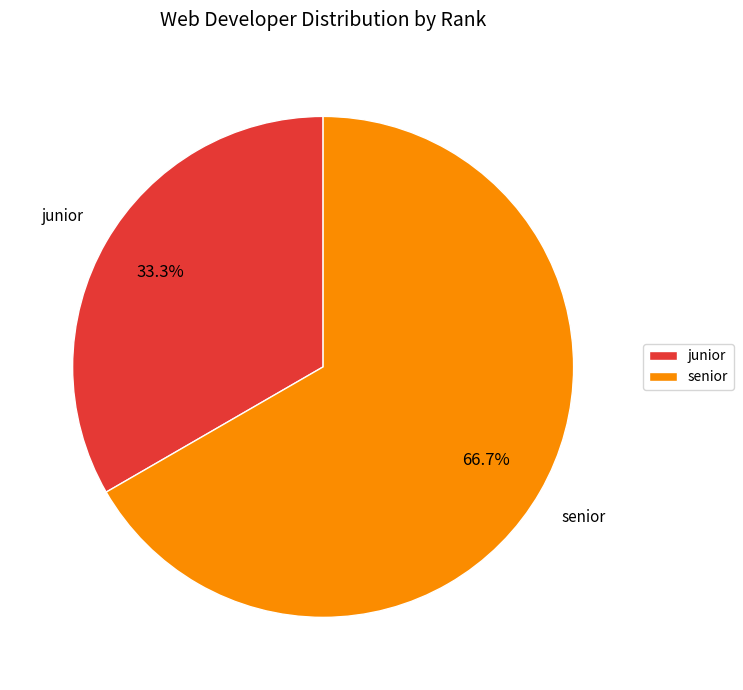

Rank the categories by value from highest to lowest.

senior, junior